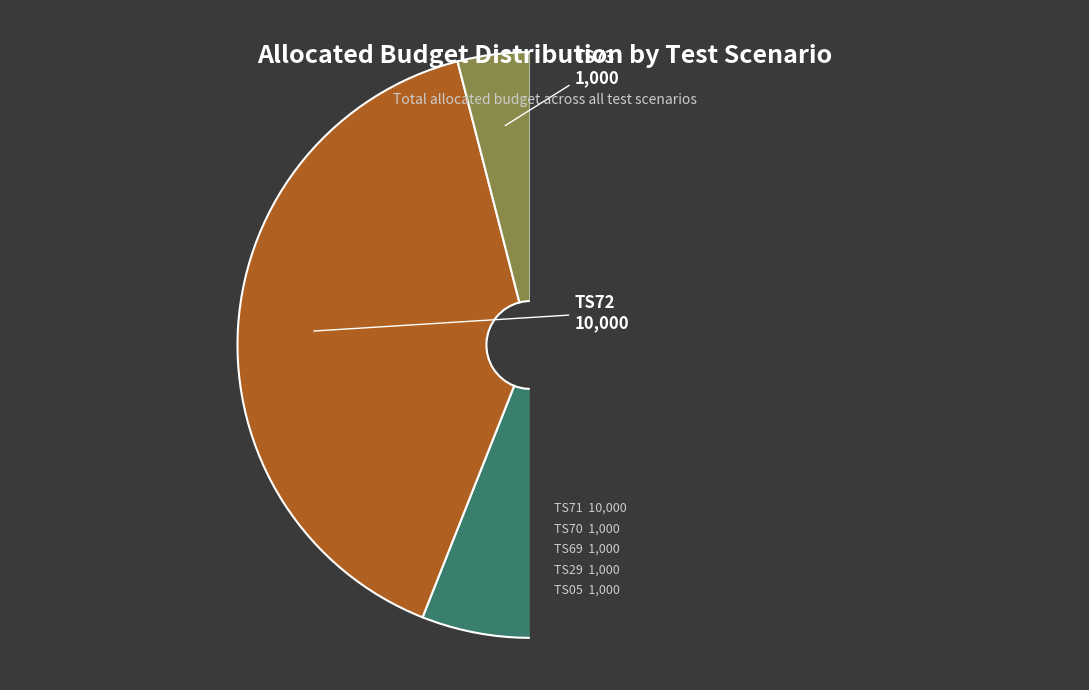

Which category has the smallest portion of the pie?

TS05